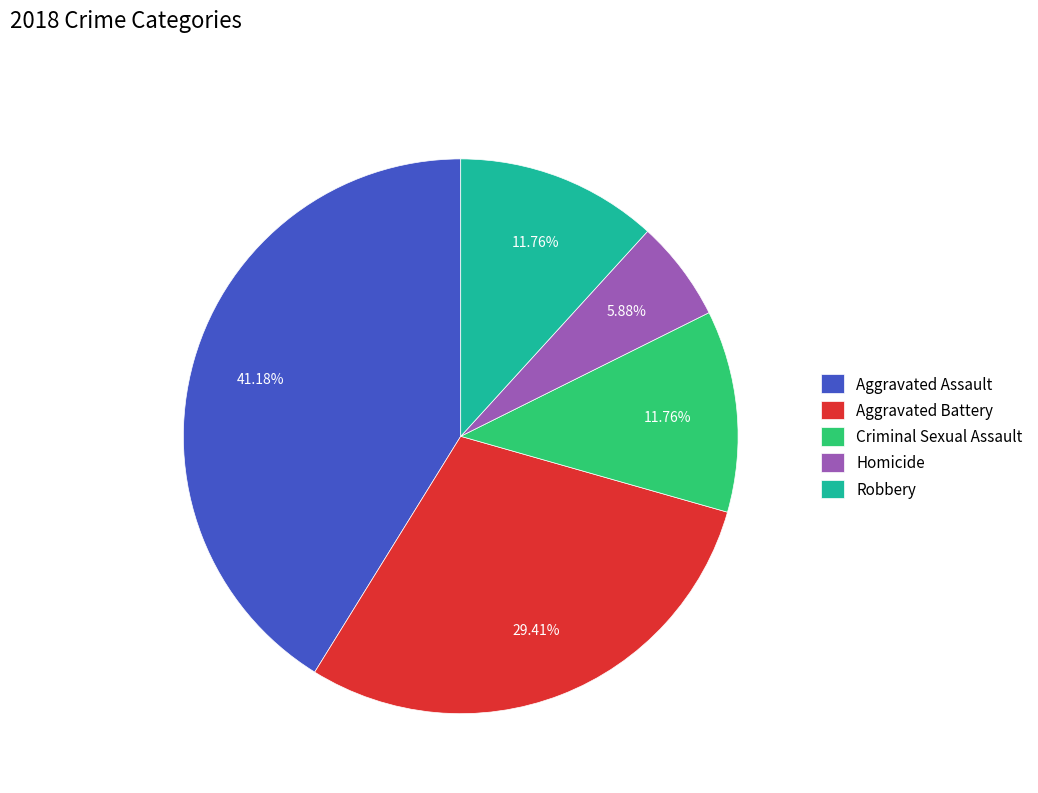

Approximately how many times larger is the value at Criminal Sexual Assault compared to Robbery?

1.0